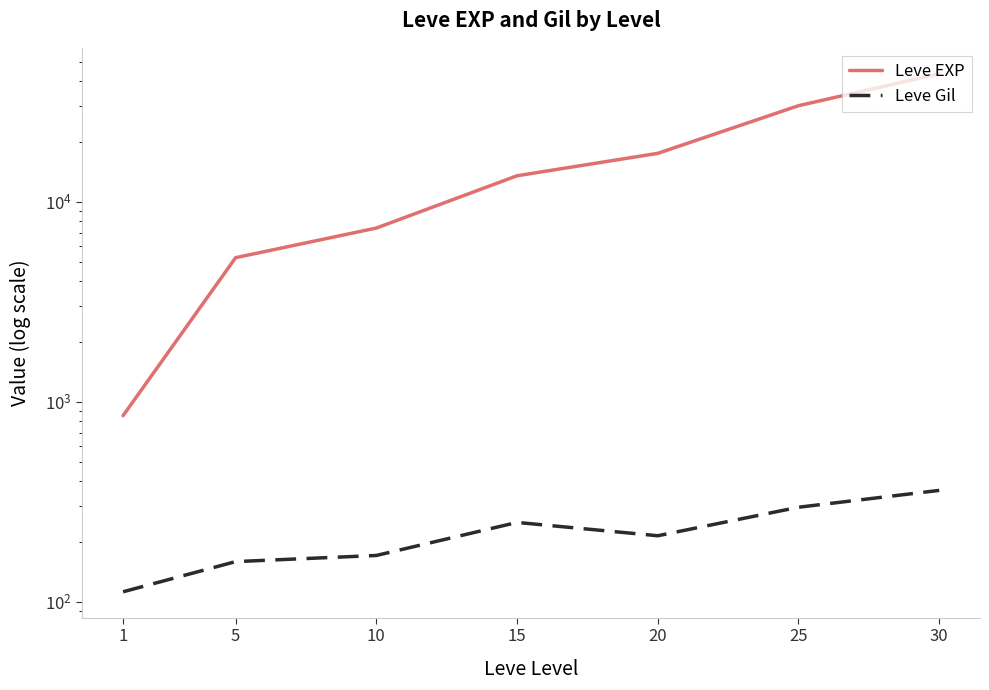

How many values in the Leve Gil series exceed 214?

4